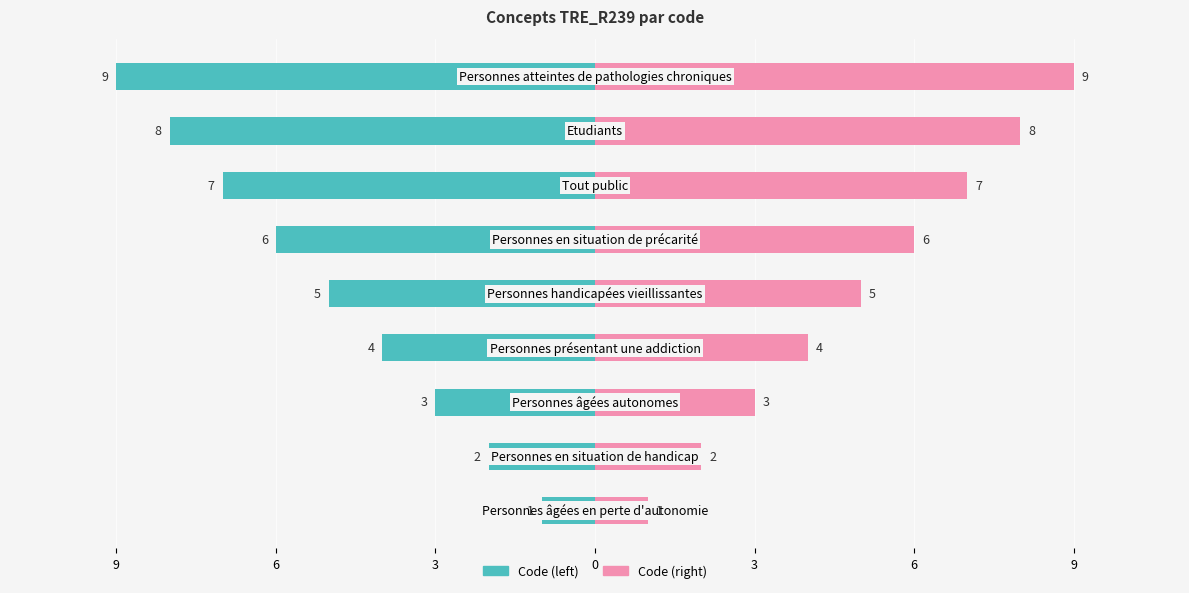

How many data points in Code (right) are less than 5?

4